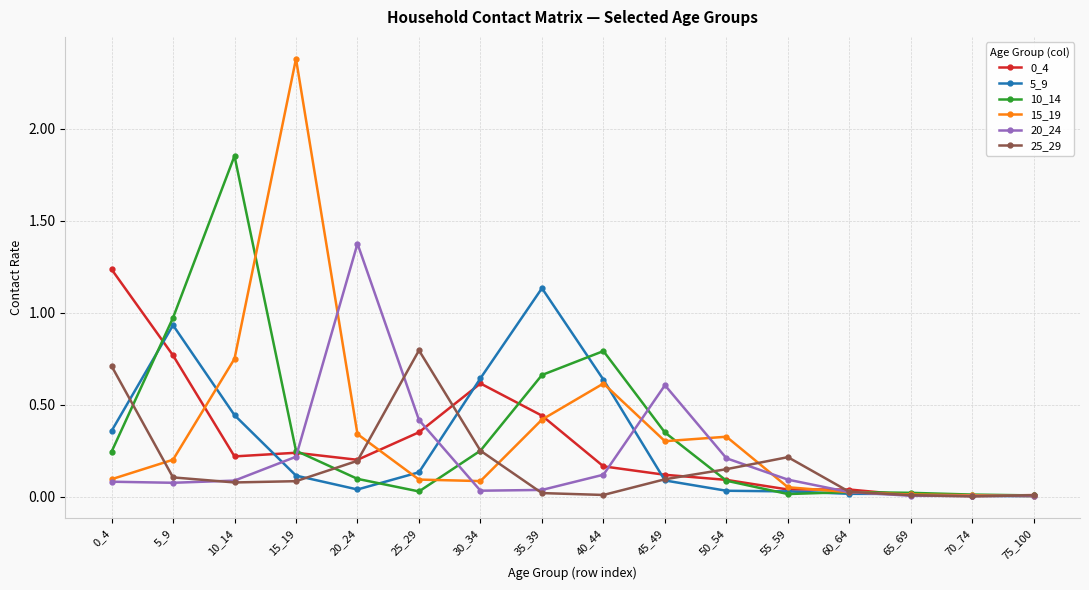

At which category does 15_19 reach its first local peak?

15_19